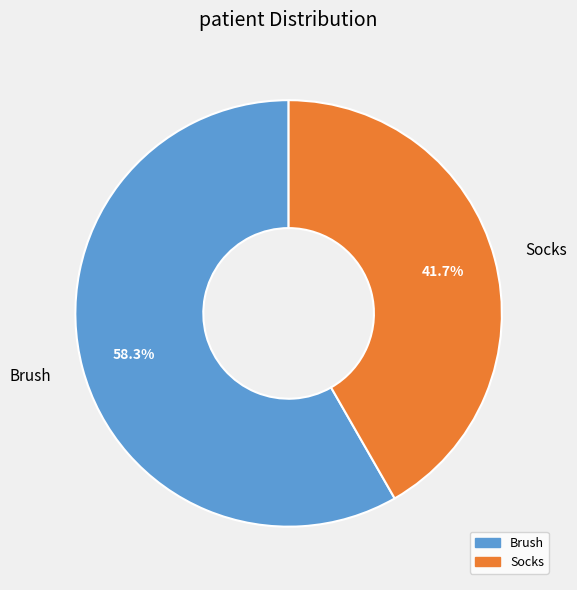

Approximately how many times larger is the value at Brush compared to Socks?

1.4